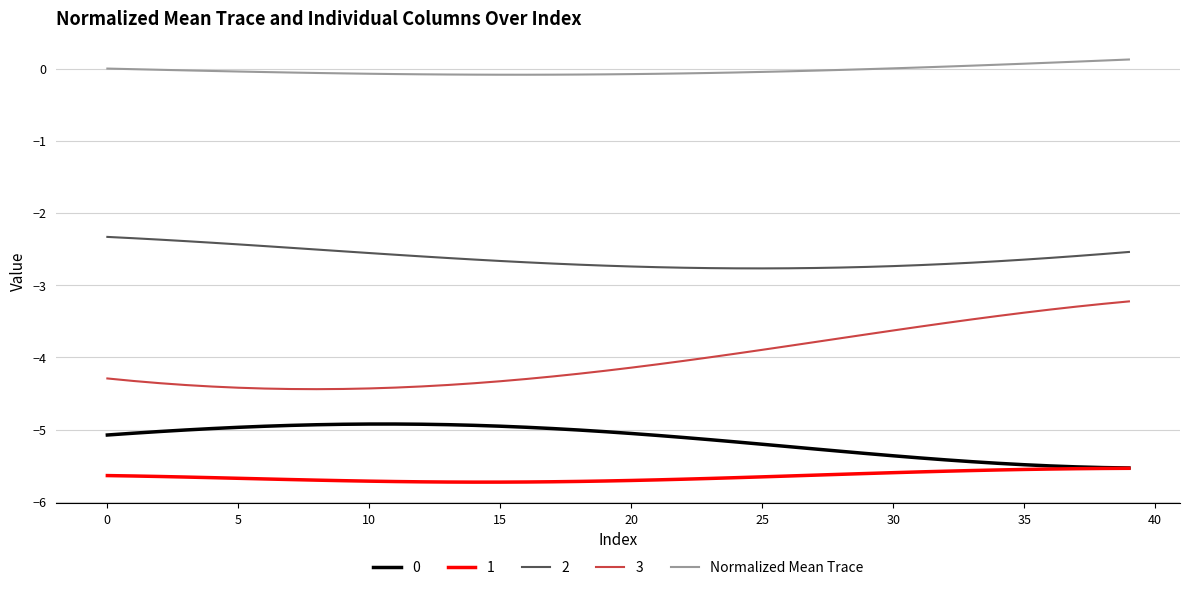

Which series has the largest total across all categories?

Normalized Mean Trace